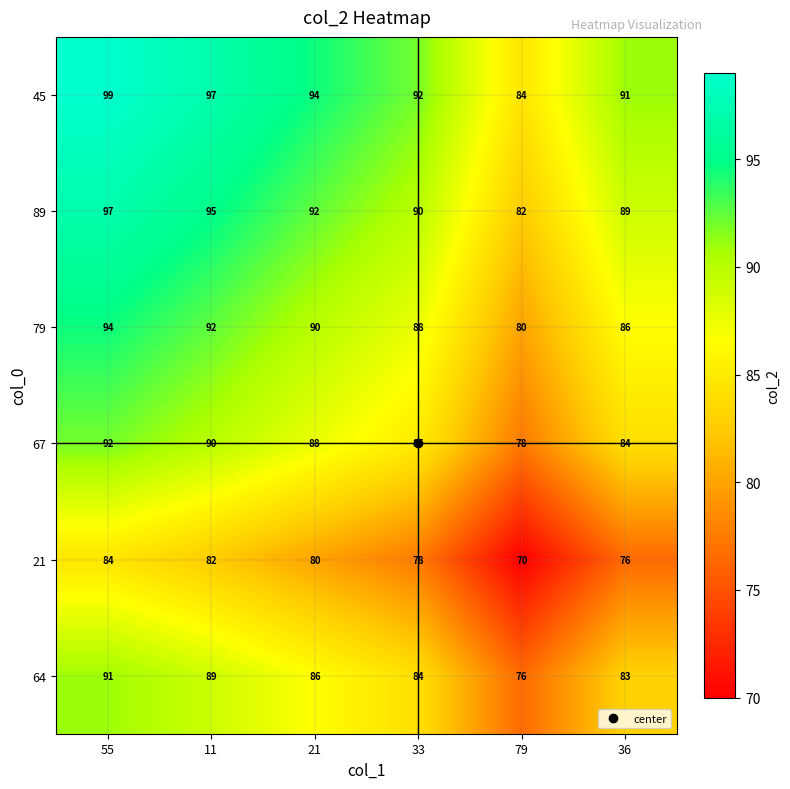

What is the difference between the maximum and minimum values in the 21 series?

14